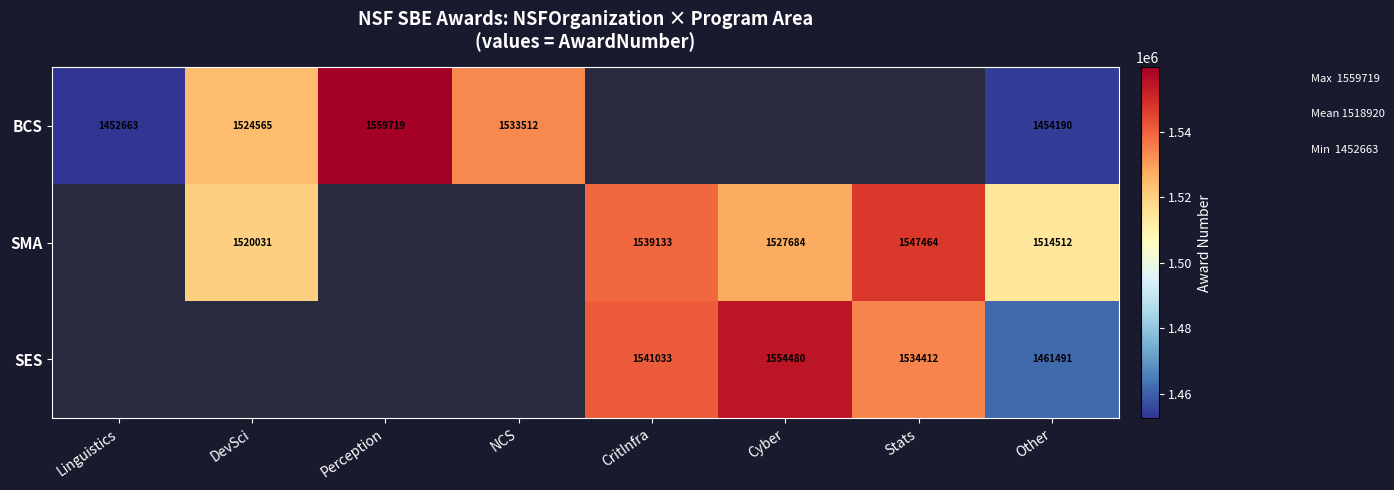

The value of SMA at DevSci is 2104780.7. True or false?

False